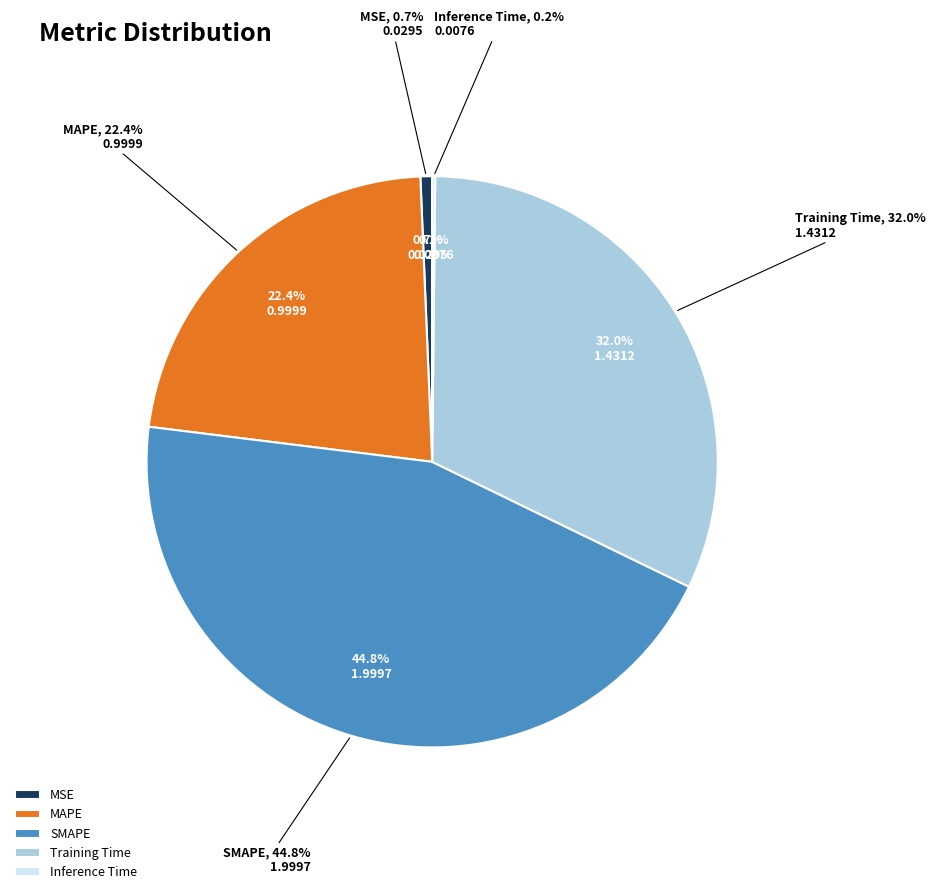

Combined, what portion of the pie is Inference Time and SMAPE?

44.9%